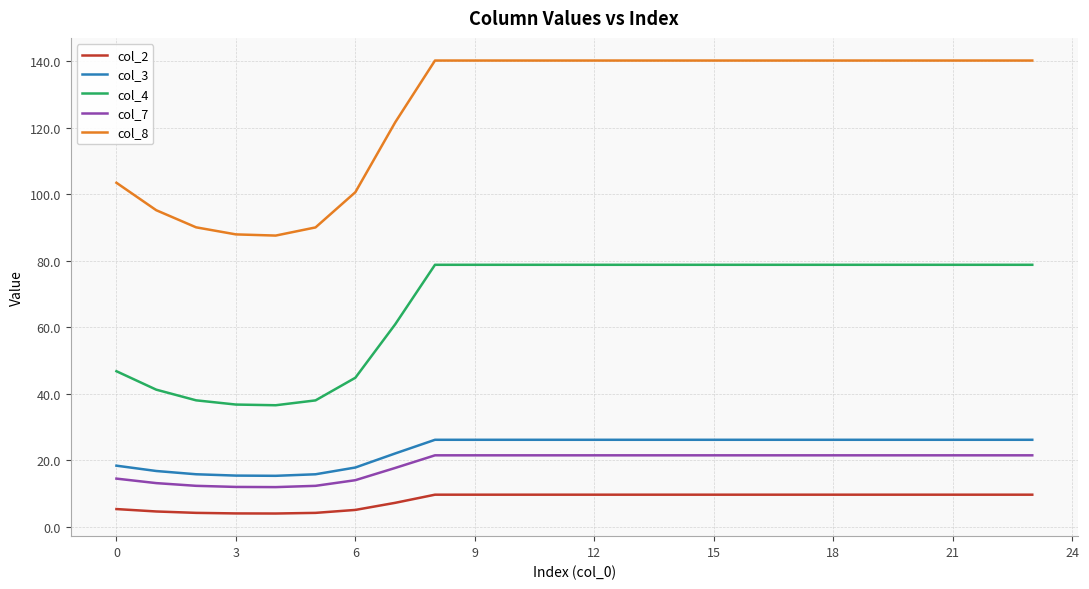

What is the smallest value displayed?

3.9